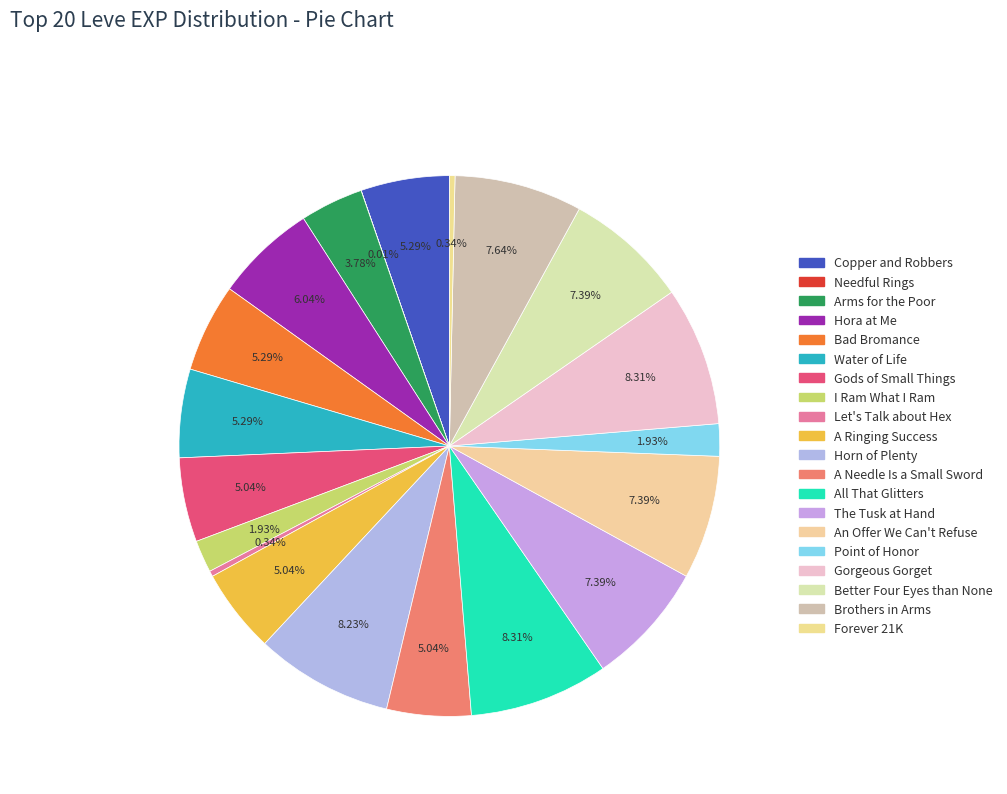

Is it true that Let's Talk about Hex is 14% of the pie?

False